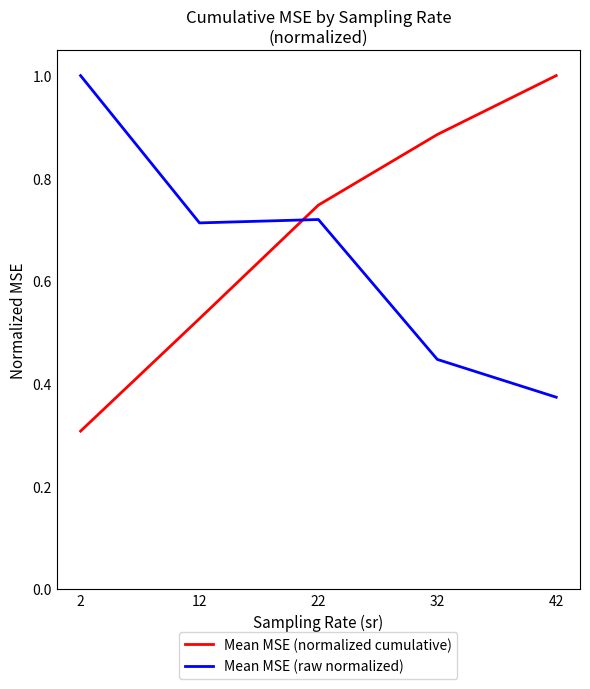

What is the highest value of the Mean MSE (raw normalized) series?

1.0